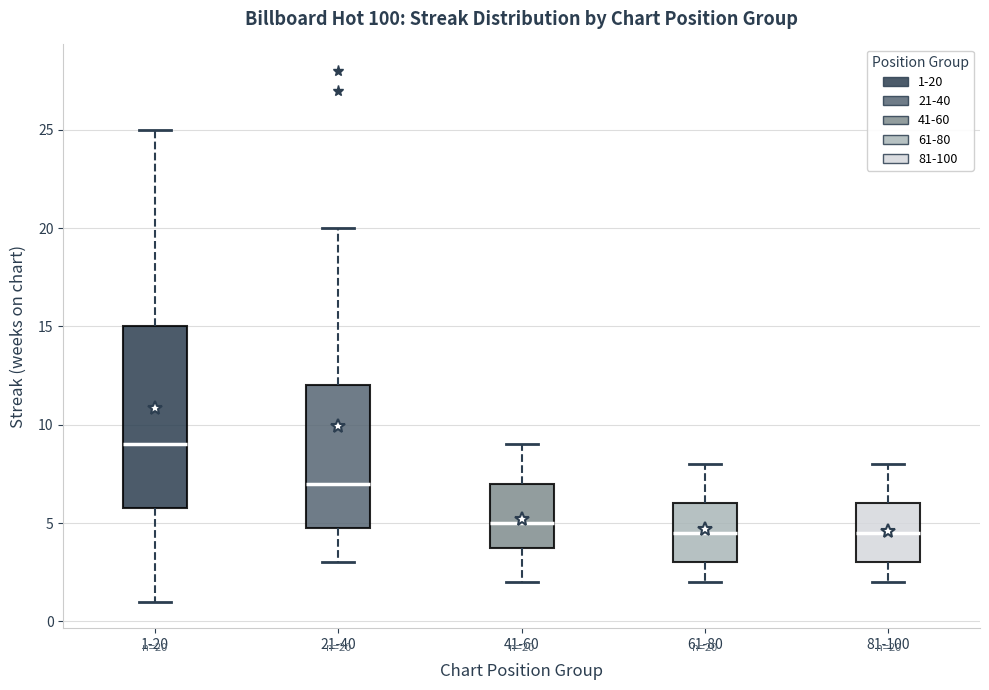

Which box's median line is the highest?

1-20